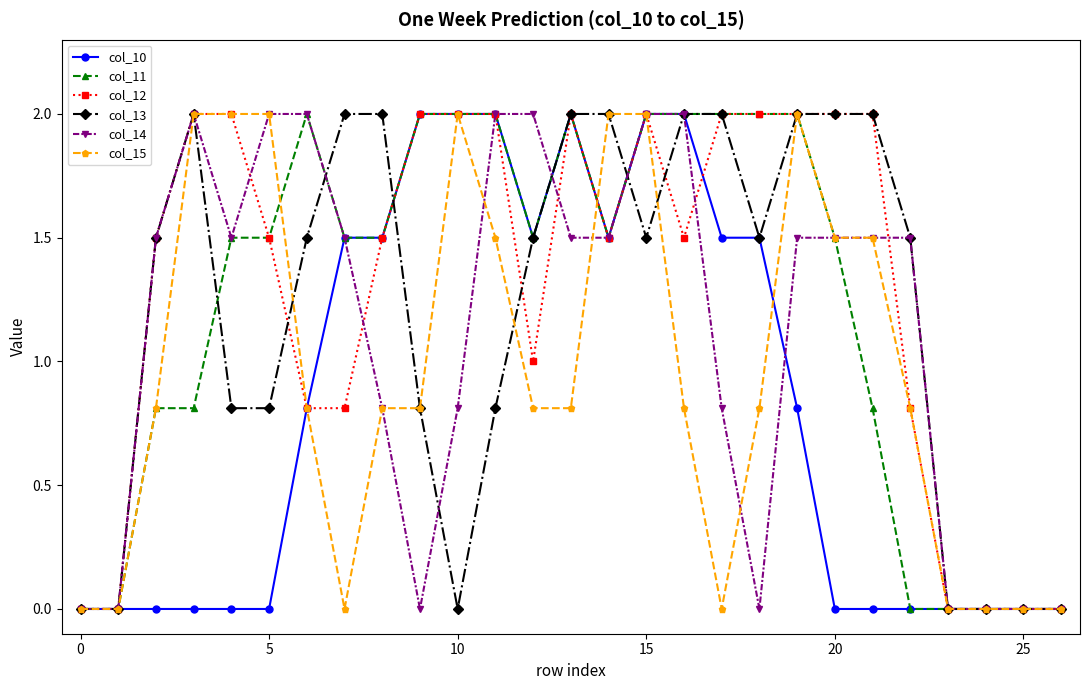

How many series are shown in this chart?

6